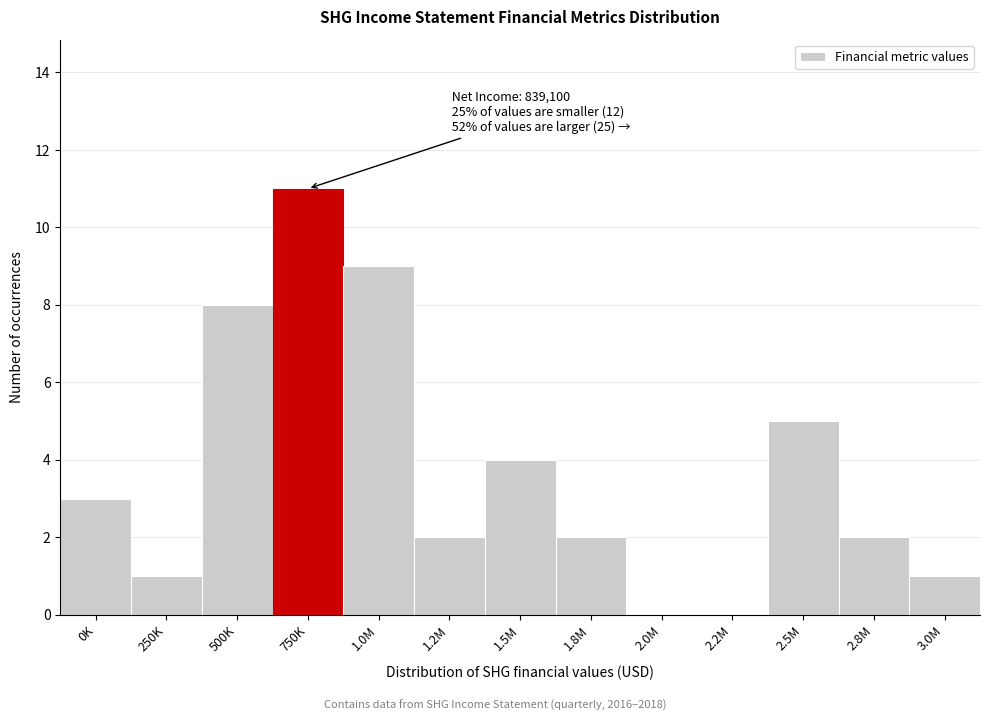

Reading left to right, list all the values displayed in this chart.

0K=3	250K=1	500K=8	750K=11	1.0M=9	1.2M=2	1.5M=4	1.8M=2	2.0M=0	2.2M=0	2.5M=5	2.8M=2	3.0M=1